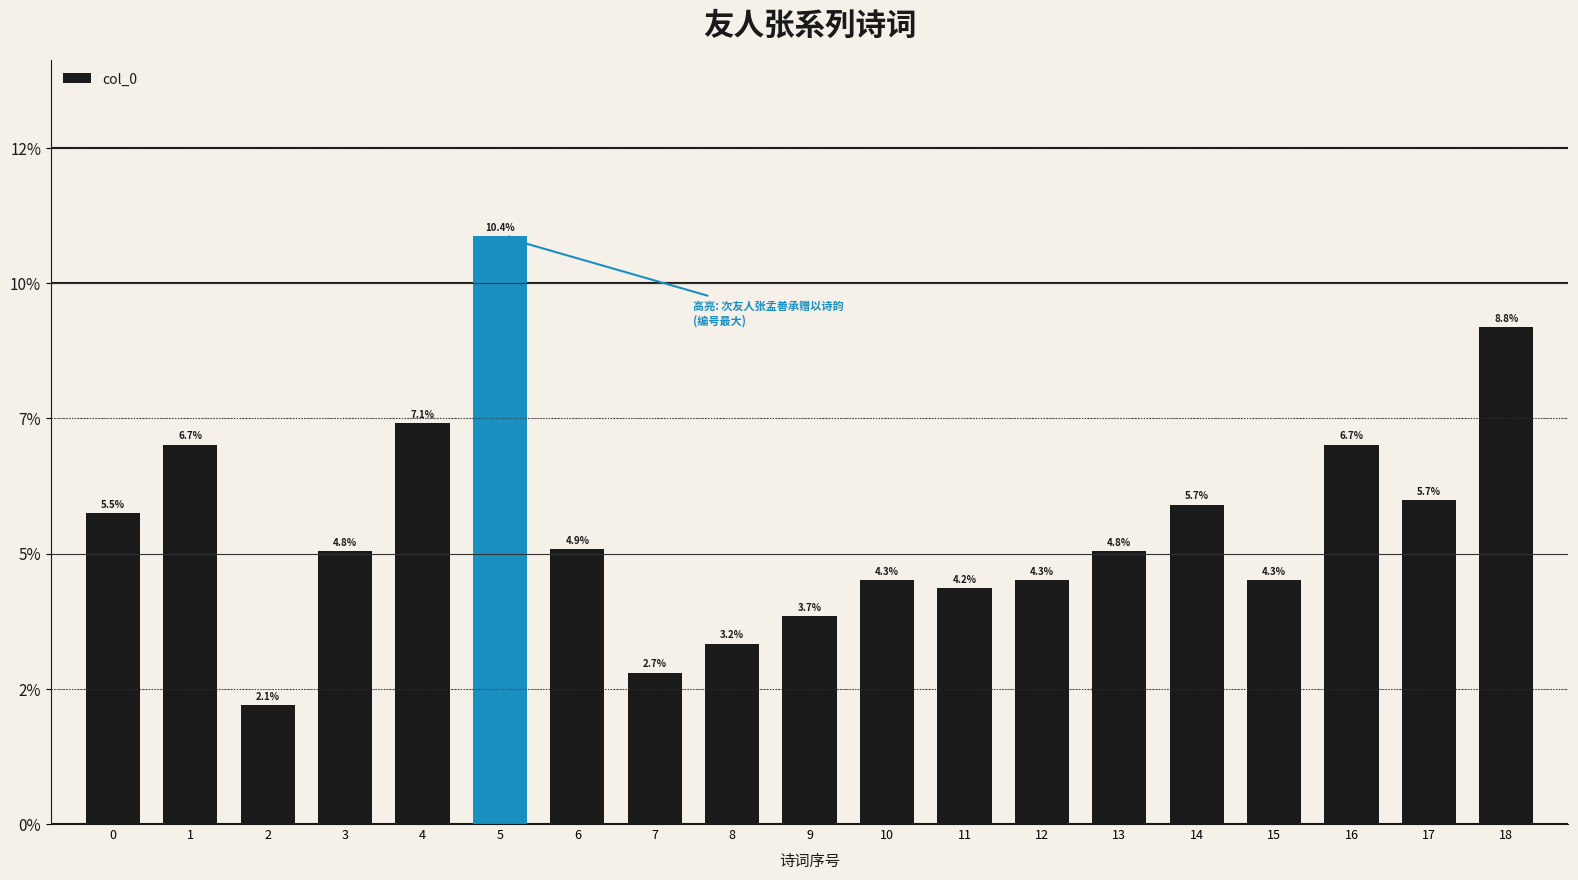

Does the chart contain any negative values?

No